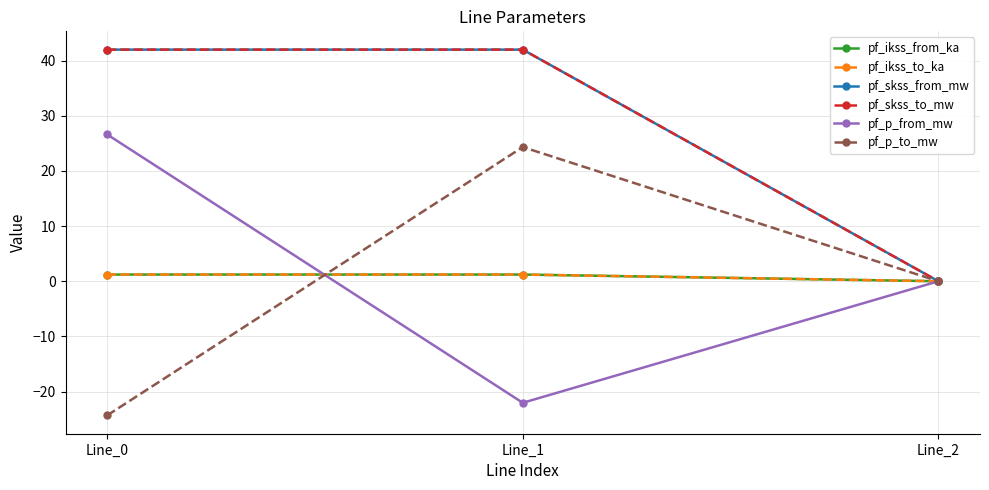

What is the maximum value shown in the chart?

42.0